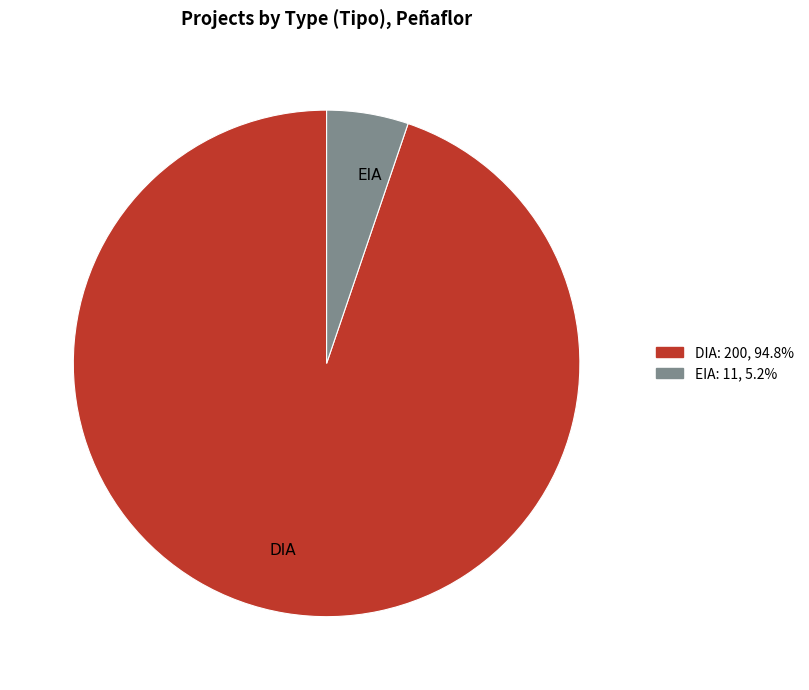

What is the majority slice?

DIA